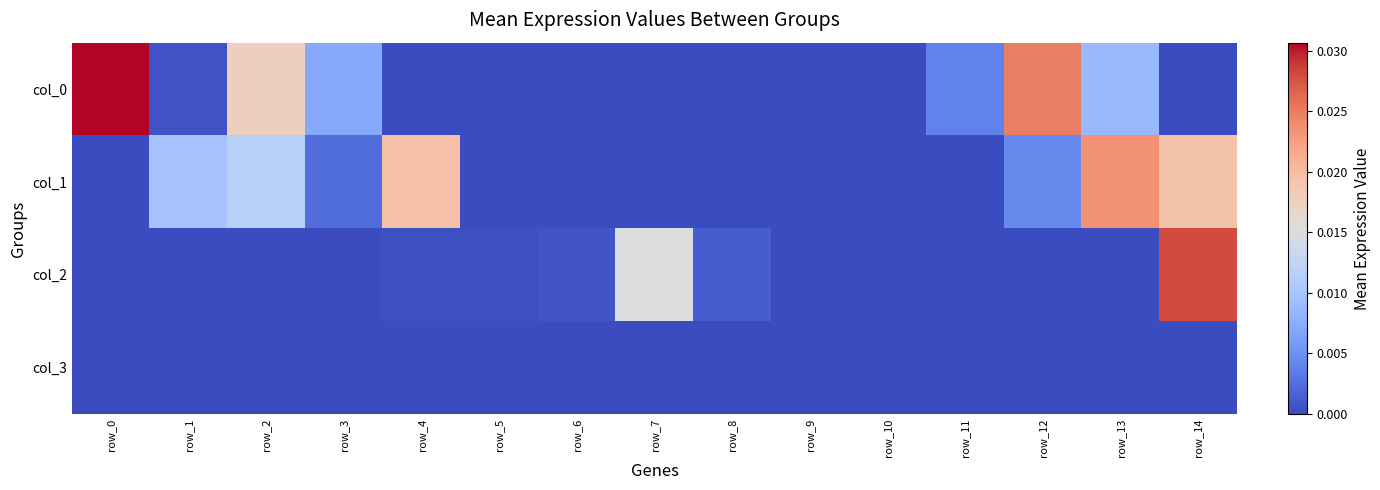

List the series in order of their peak value, highest first.

col_0, col_2, col_1, col_3